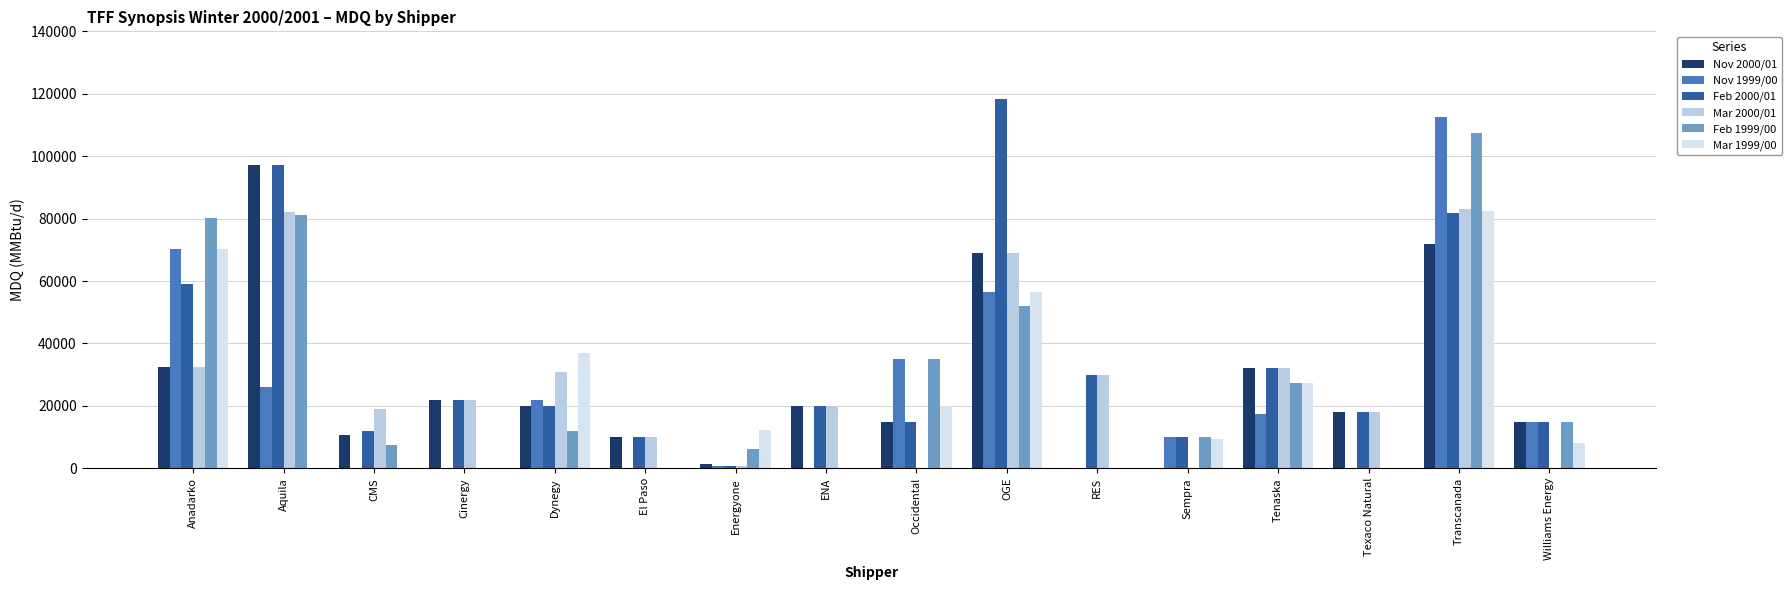

The value of Nov 2000/01 at RES is -54025. True or false?

False